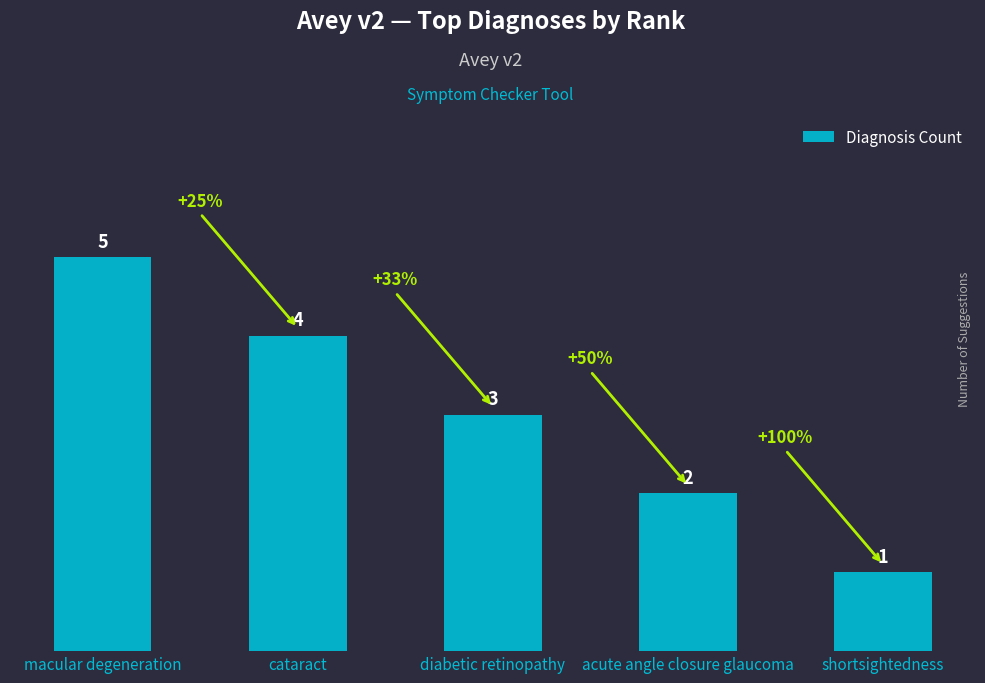

Is it true that the value at shortsightedness is 1?

True